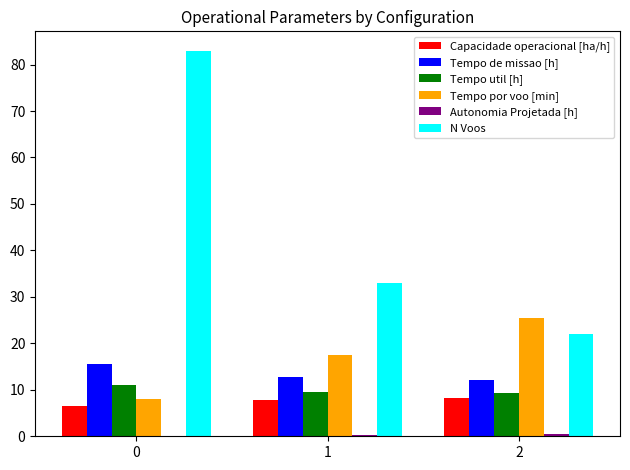

Which series changed the most between 0 and 1?

N Voos